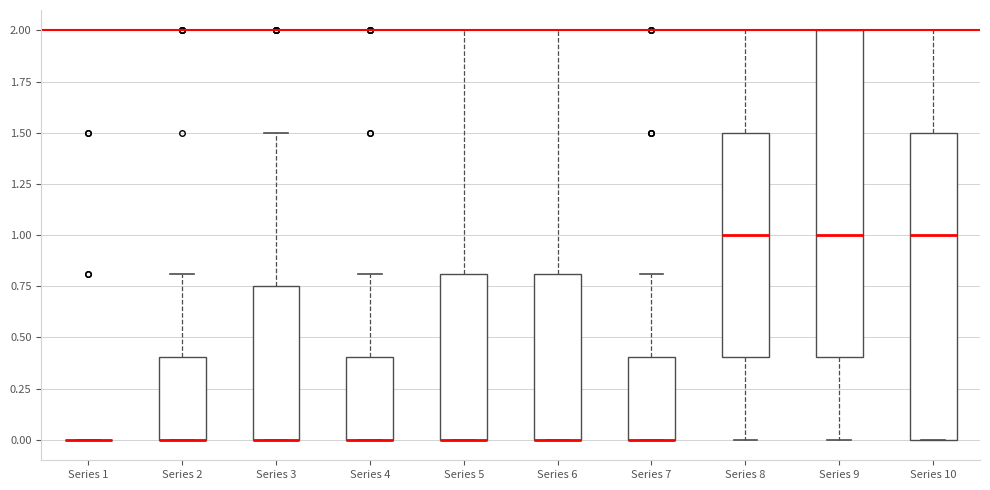

Where is the upper edge of the box for Series 7 on the y-axis? The values are not printed on the chart, so give them approximately, as read against the axis.

0.40